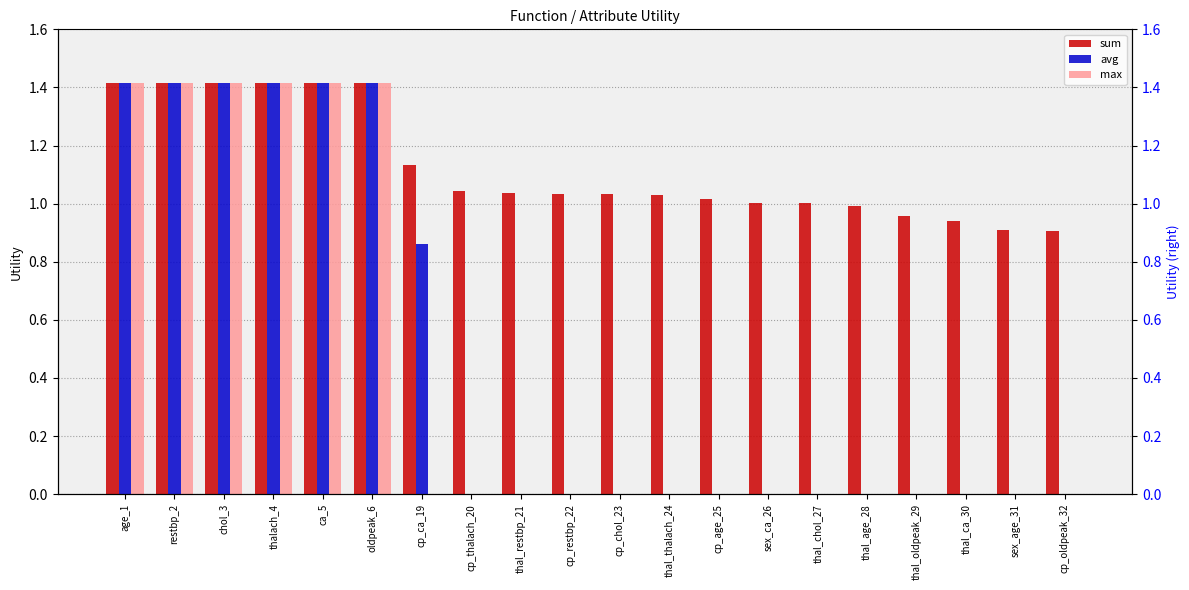

What are all the series names shown in the legend?

sum, avg, max